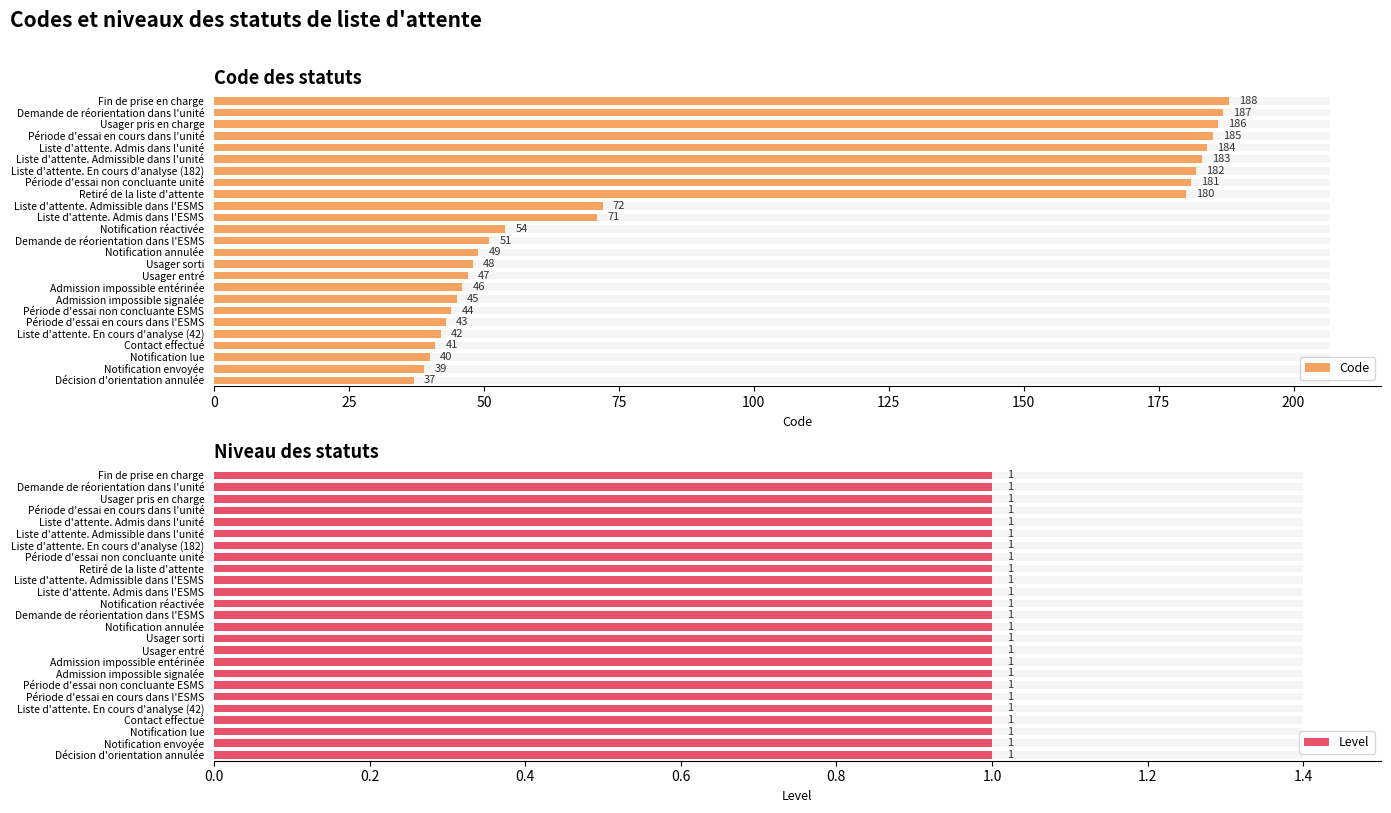

The Code series shows 65.9 at Décision d'orientation annulée. True or false?

False